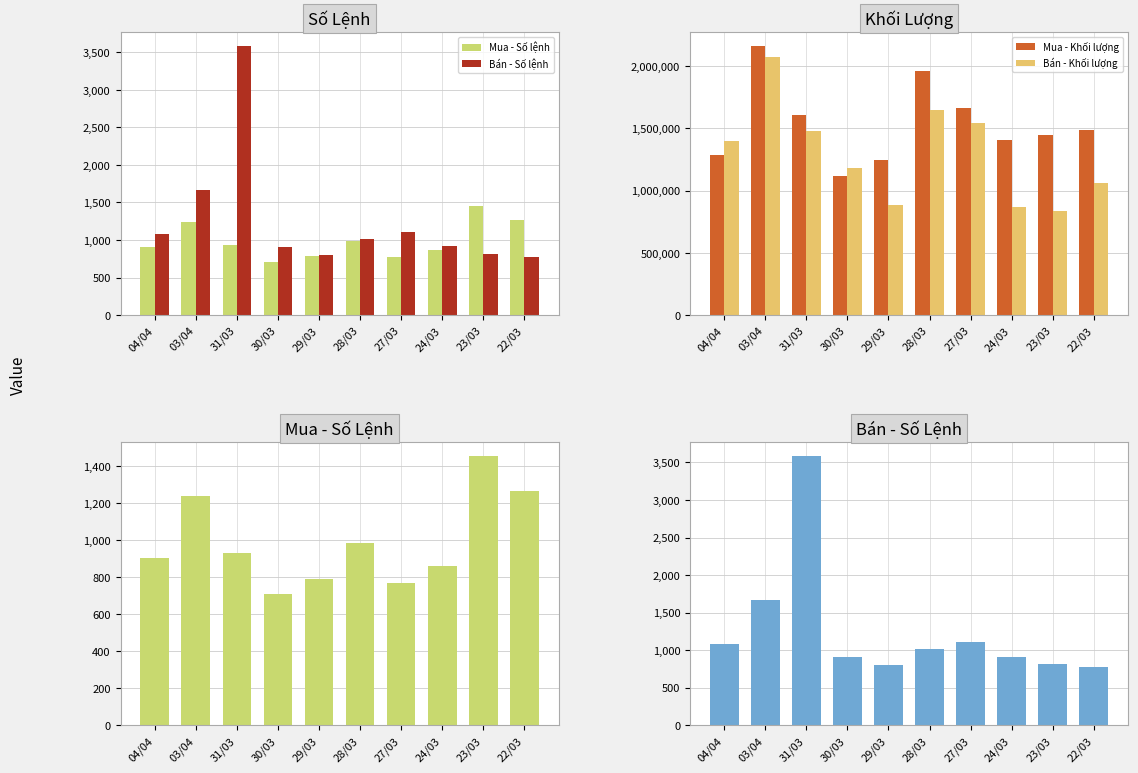

Which series changed the most between 04/04 and 23/03?

Bán - Khối lượng